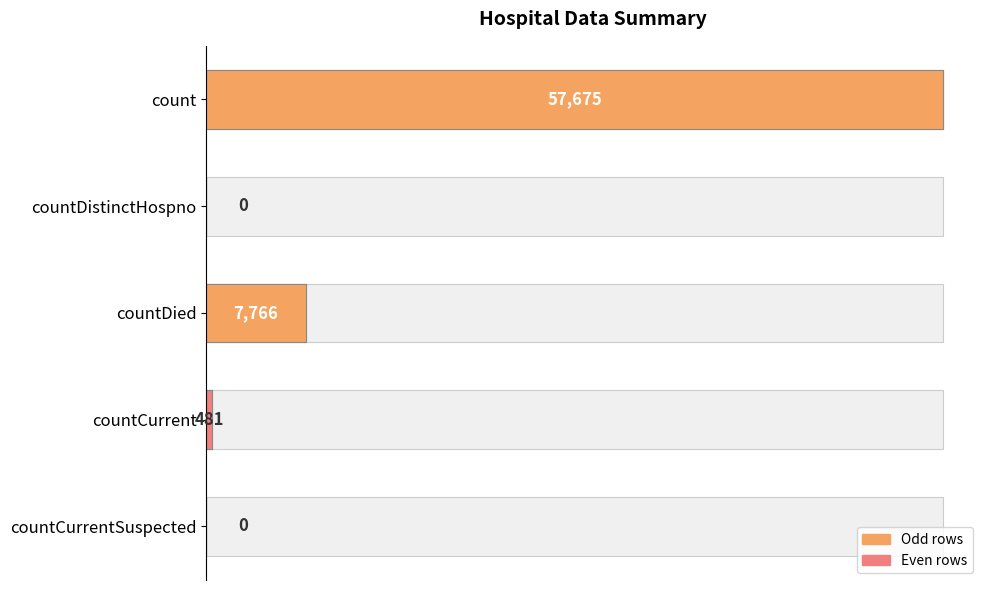

Reading left to right, what are all the values shown in this chart?

57675	0	7766	481	0